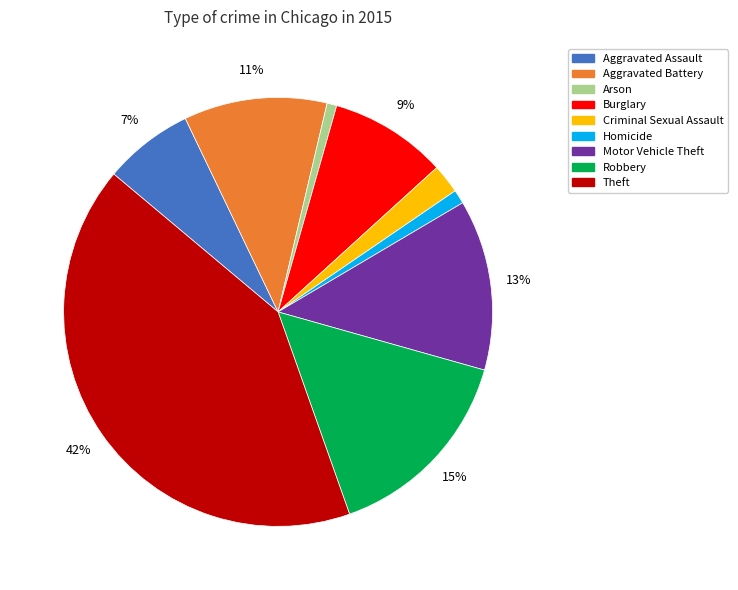

How many slices are in this pie chart?

9